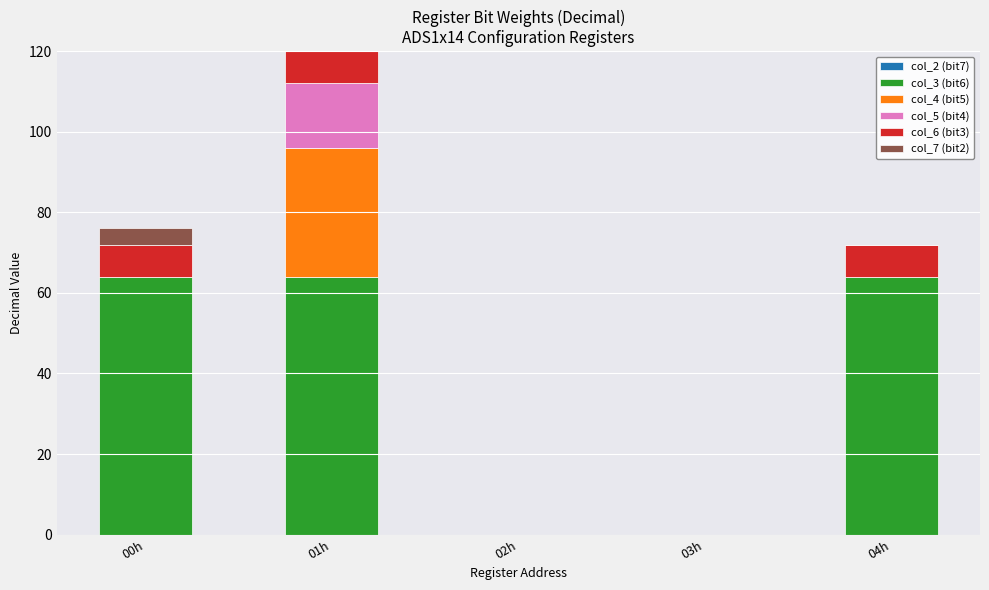

At which category is the sum across all series the highest?

01h